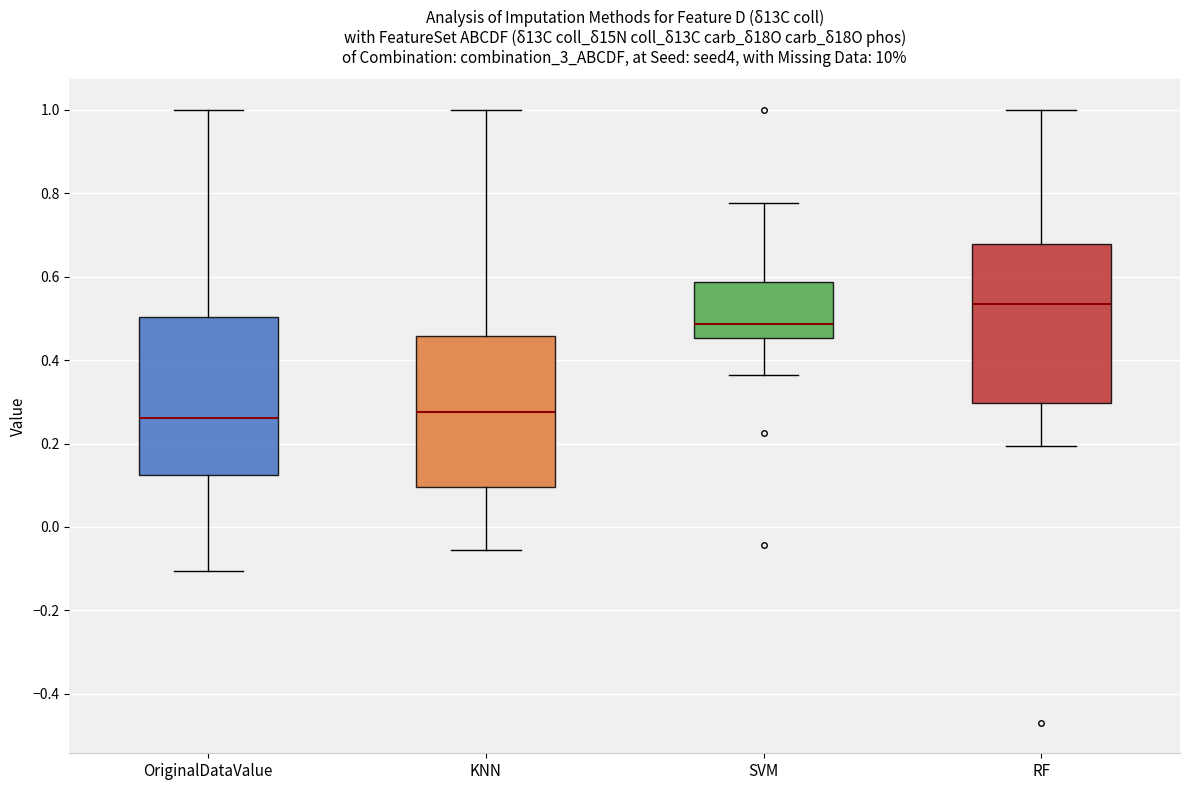

Which box's median line is the highest?

RF